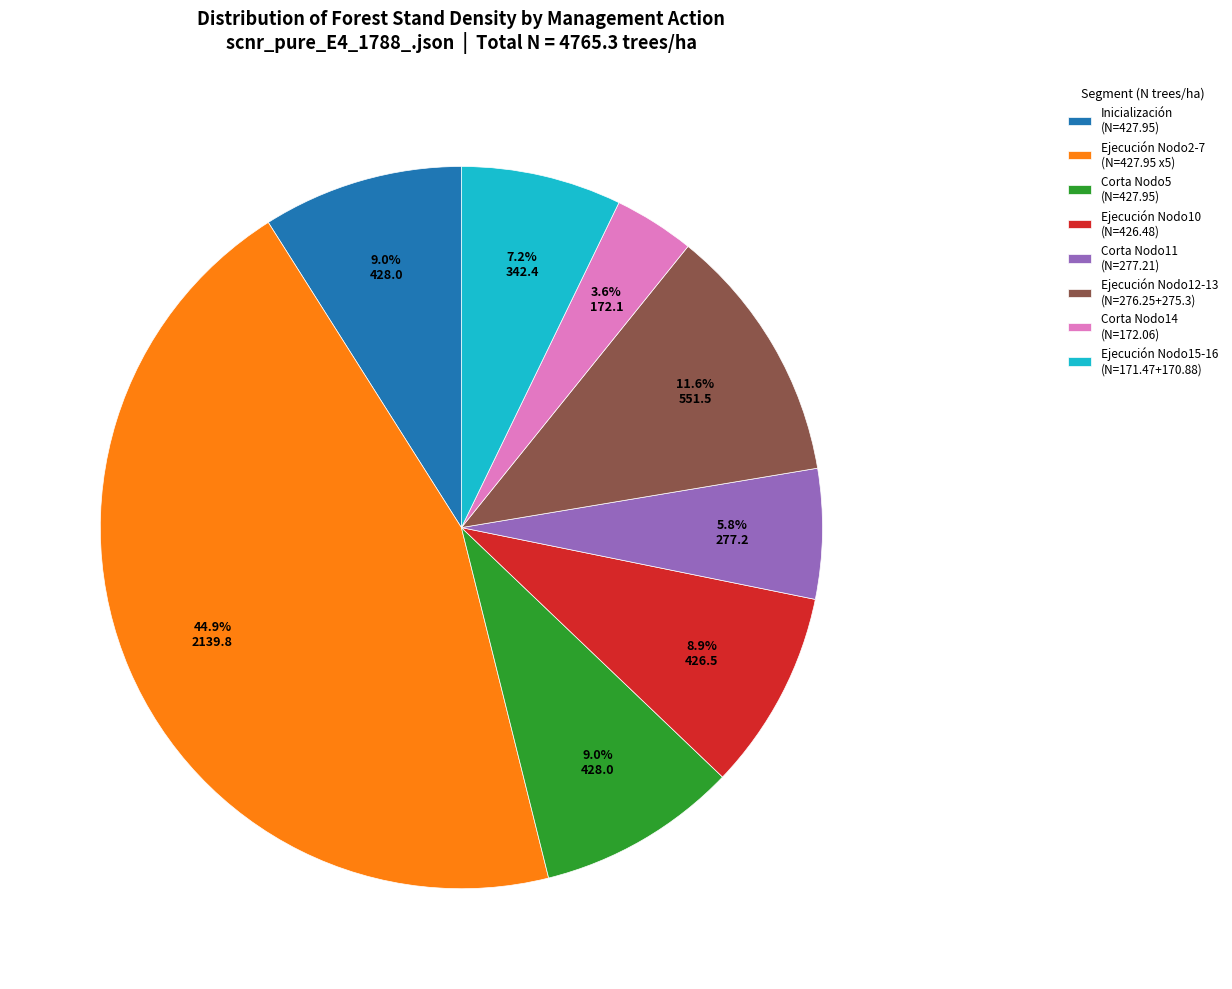

Does Corta Nodo5 (N=427.95) account for over 50% of the chart?

No